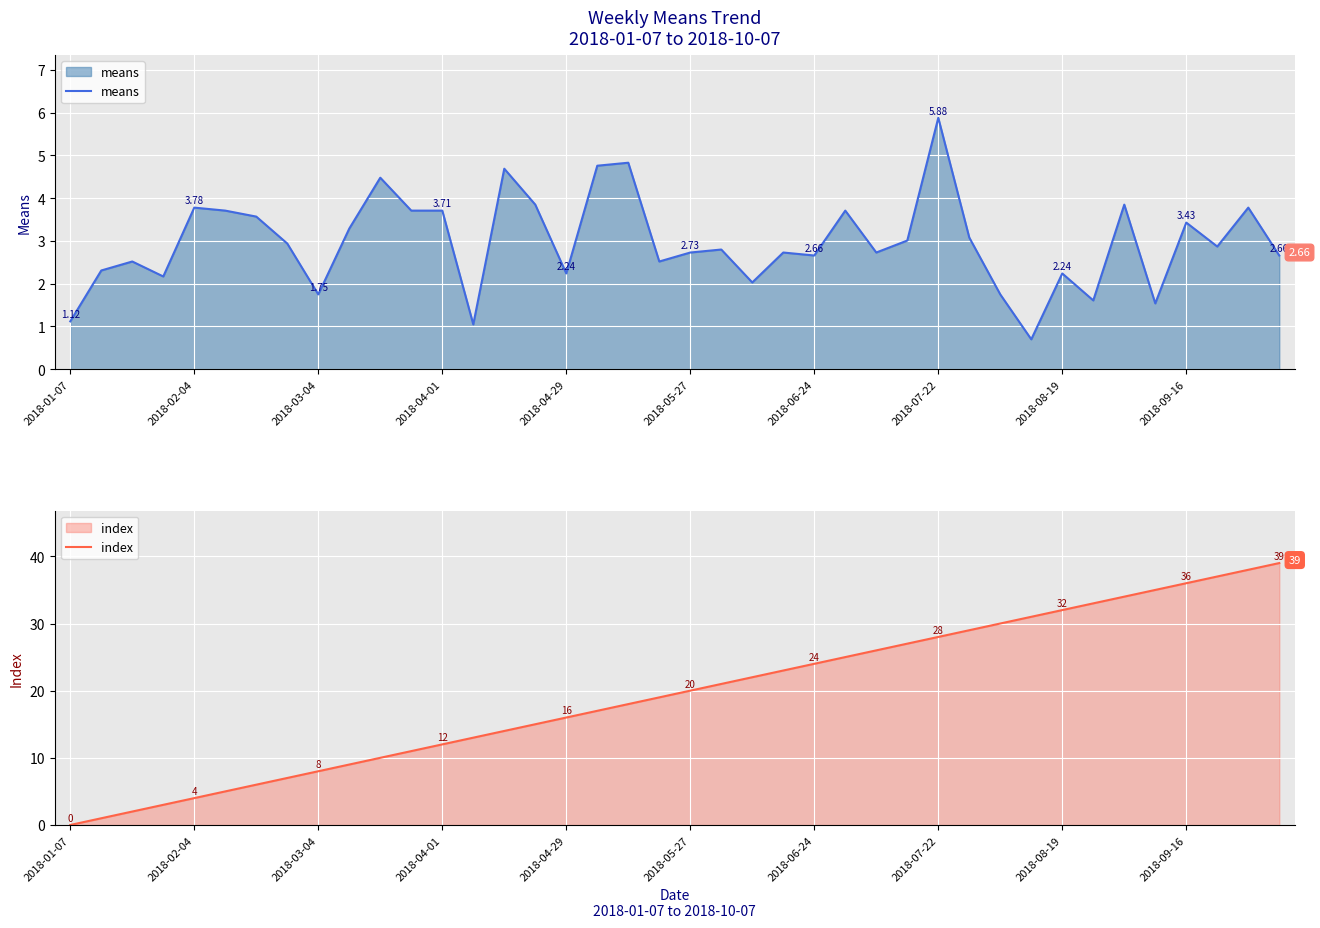

What is the label of the 36th point from the left?

35